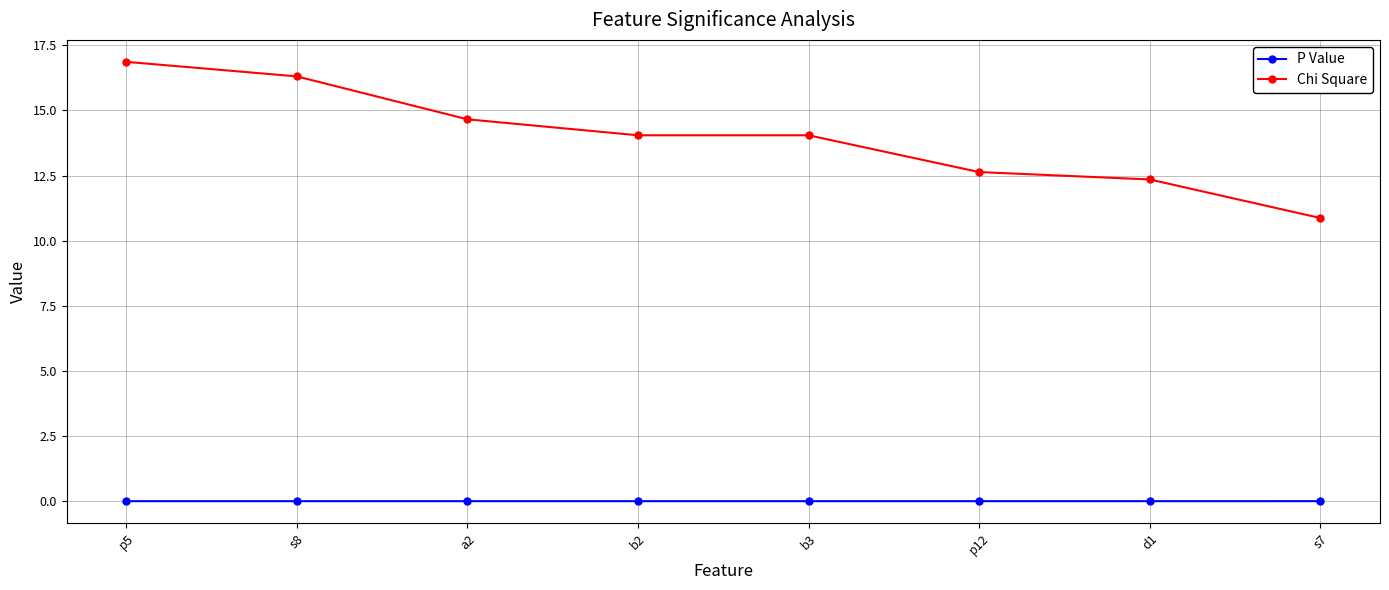

At s8, list the series in order from largest to smallest.

Chi Square, P Value